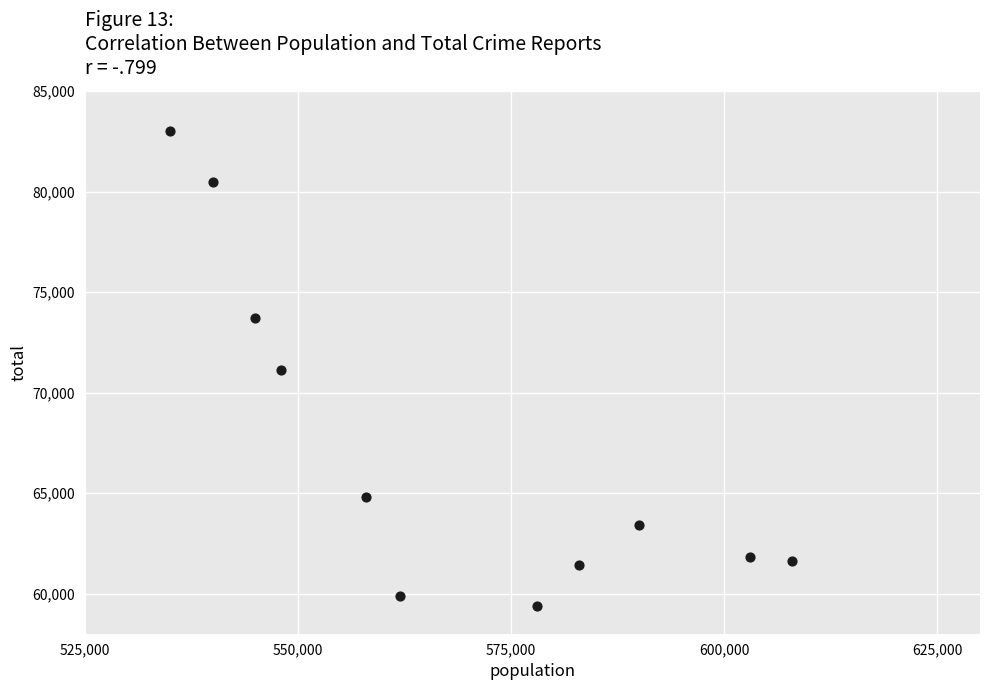

What is the range of X values (max minus min)?

73000